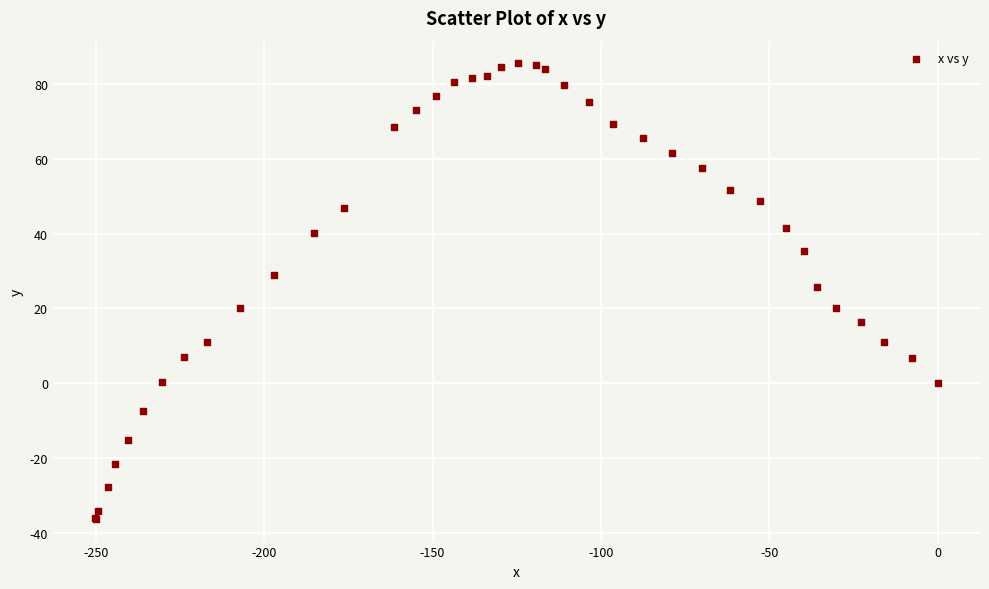

What Y value in the scatter plot is closest to 24?

25.7